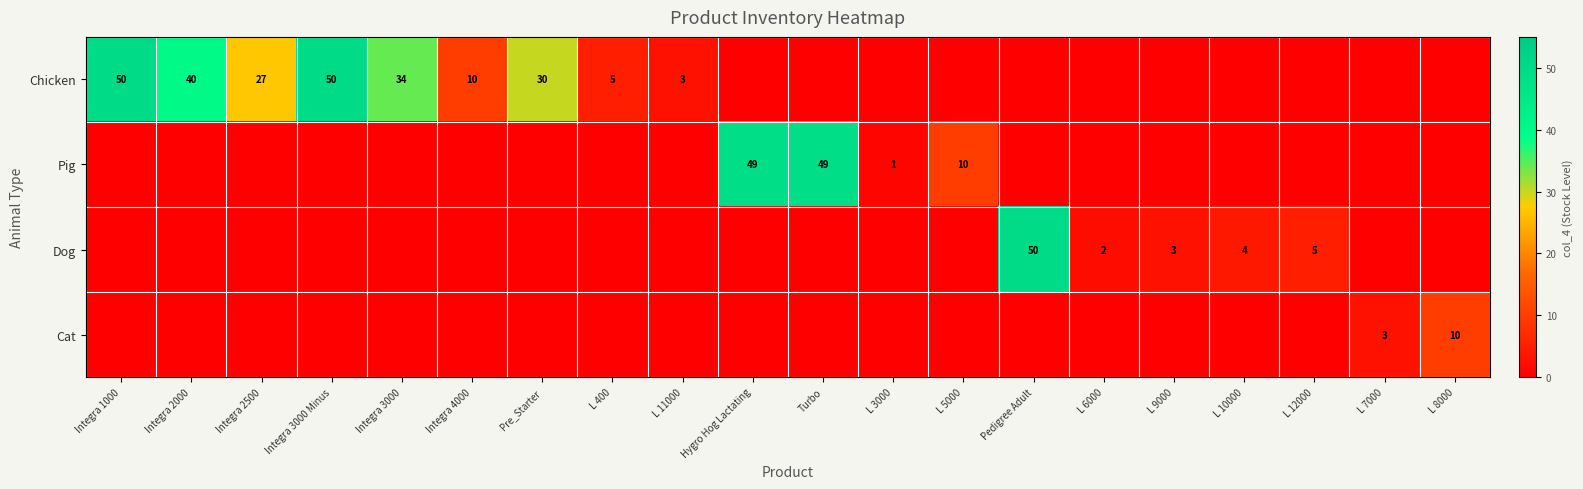

What is the difference between the highest and lowest values at L 11000?

3